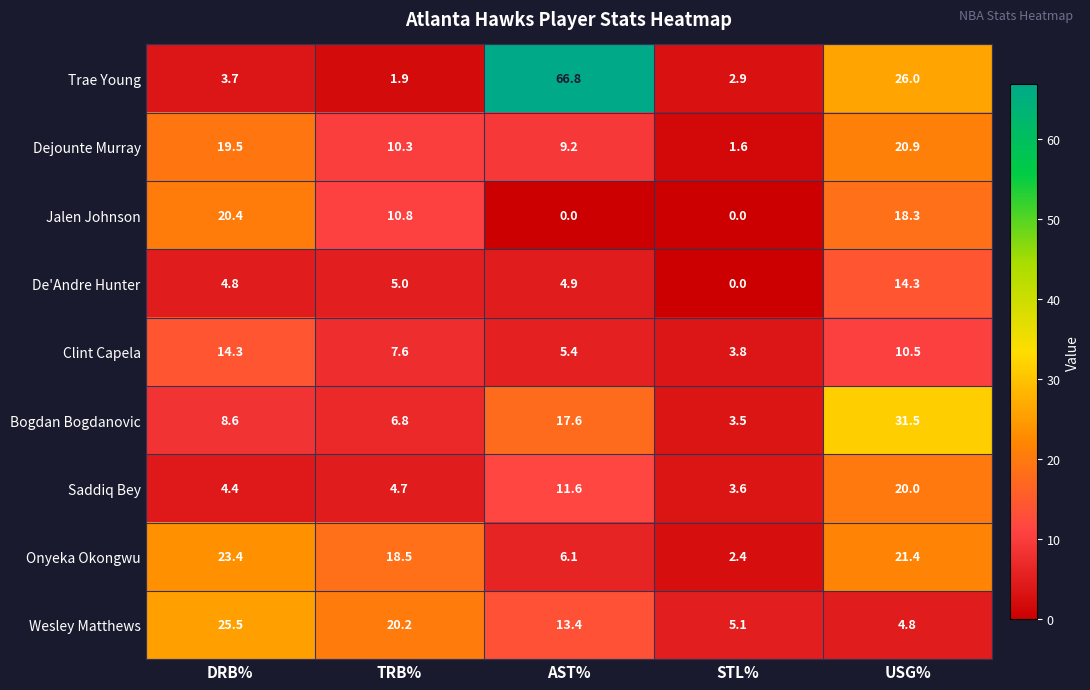

At which category is the sum across all series the highest?

USG%